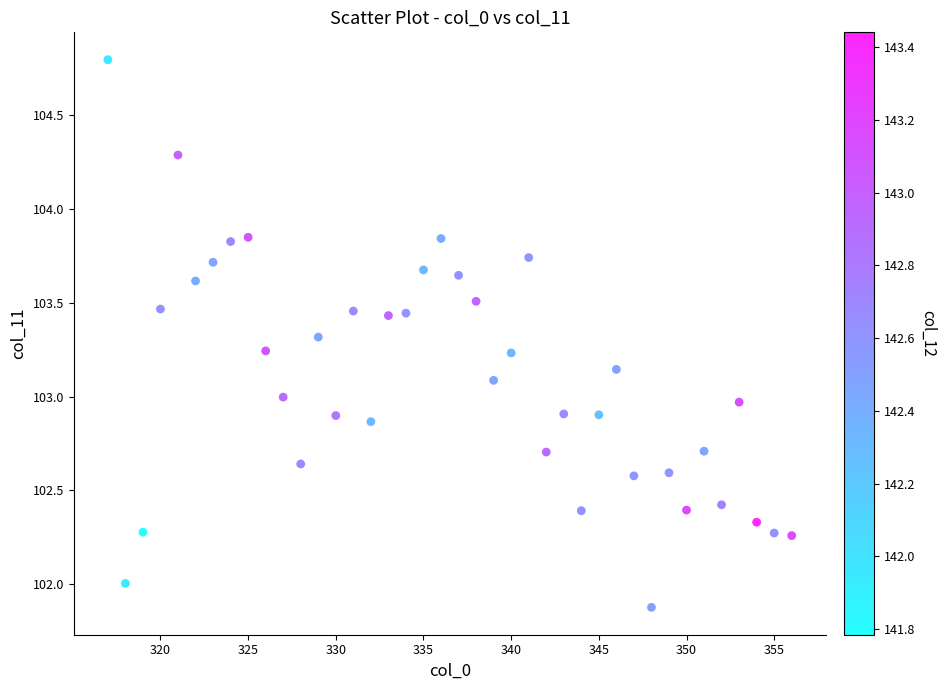

What is the range of Y values (max minus min)?

2.9